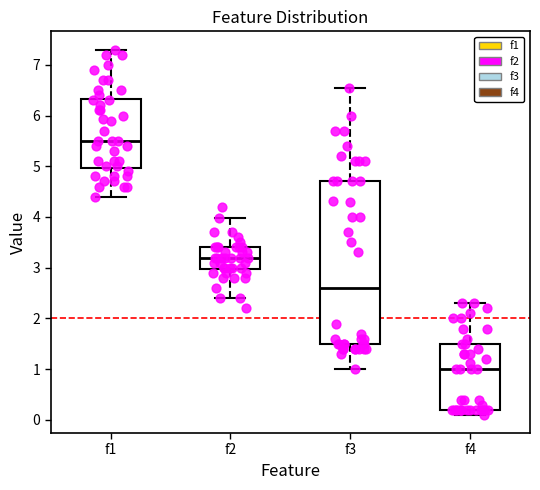

Reading left to right, transcribe this box plot: for each box, give where its median line is, the range the box spans, and where its two whiskers end, as read against the y-axis. The values are not printed on the chart, so give them approximately, as read against the axis.

f1: median 5.5, box 5.0 to 6.3, whiskers 4.4 to 7.3
f2: median 3.2, box 3.0 to 3.4, whiskers 2.4 to 4.0
f3: median 2.6, box 1.5 to 4.7, whiskers 1.0 to 6.6
f4: median 1.0, box 0.2 to 1.5, whiskers 0.1 to 2.3